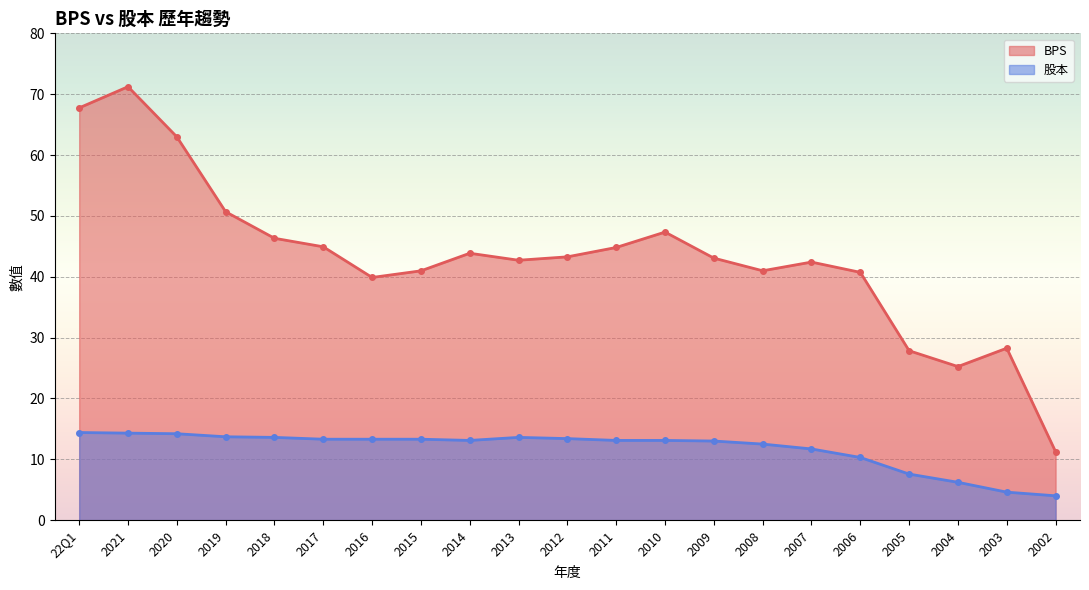

How many data points in BPS are less than 43?

10